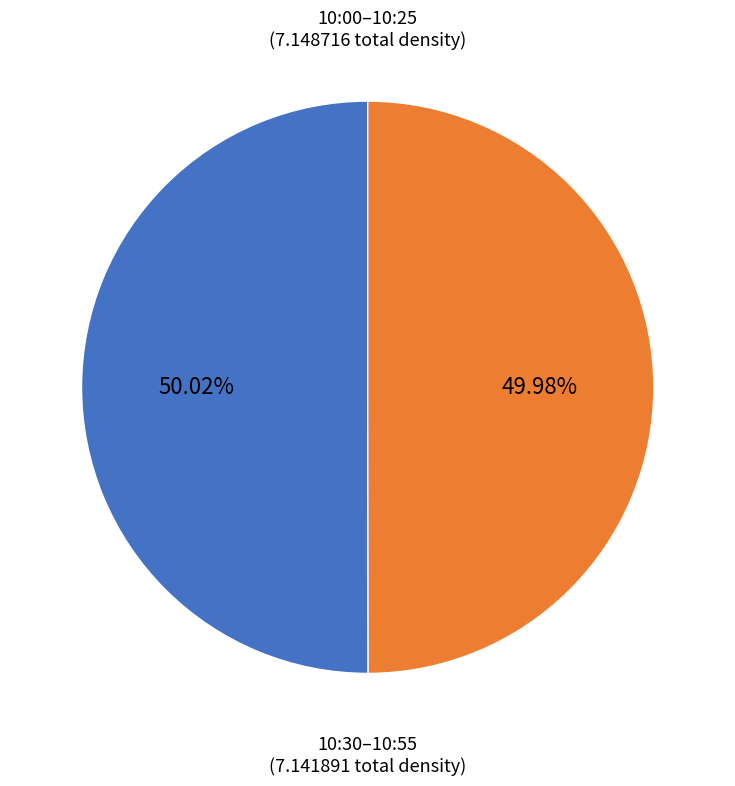

How many slices are in this pie chart?

2